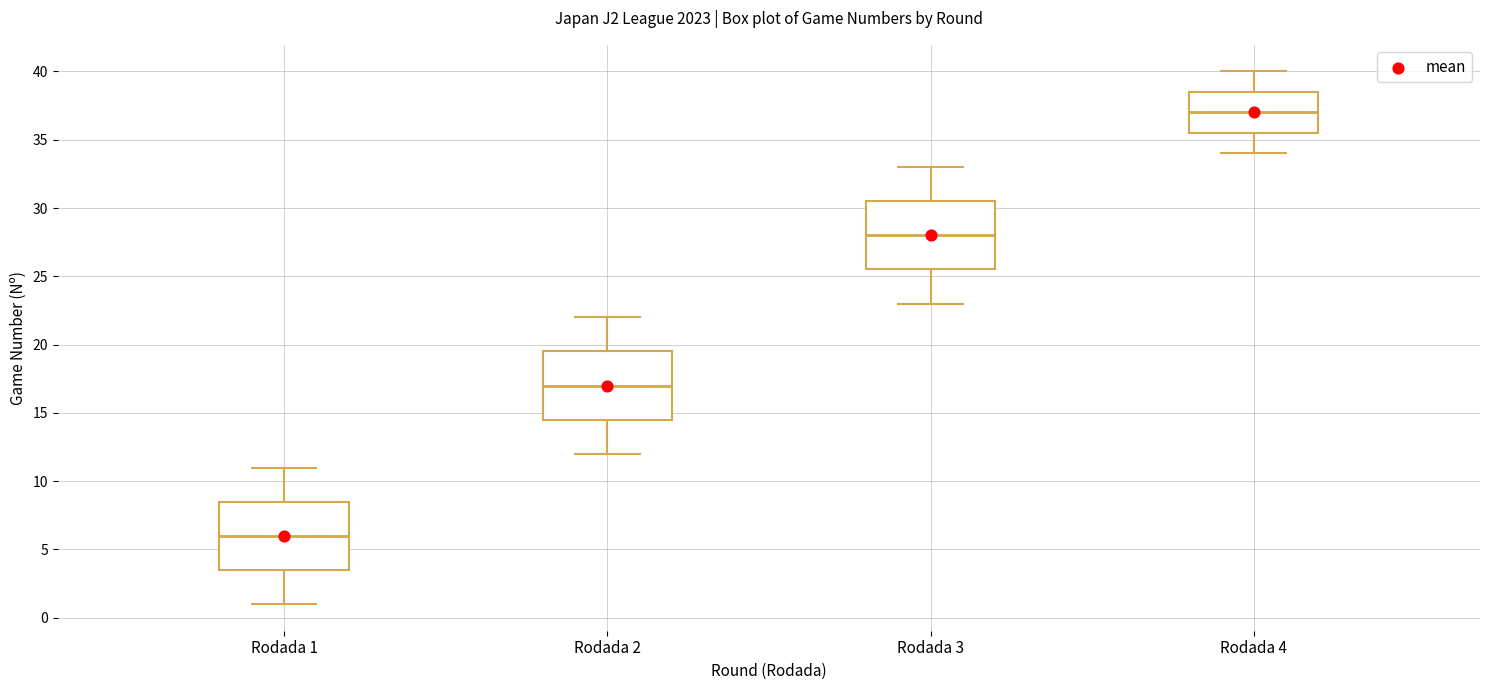

Reading left to right, read every box against the y-axis: the position of its median line, the range the box covers, and the ends of its whiskers. The values are not printed on the chart, so give them approximately, as read against the axis.

Rodada 1: median 6.0, box 3.5 to 8.5, whiskers 1.0 to 11.0
Rodada 2: median 17.0, box 14.5 to 19.5, whiskers 12.0 to 22.0
Rodada 3: median 28.0, box 25.5 to 30.5, whiskers 23.0 to 33.0
Rodada 4: median 37.0, box 35.5 to 38.5, whiskers 34.0 to 40.0